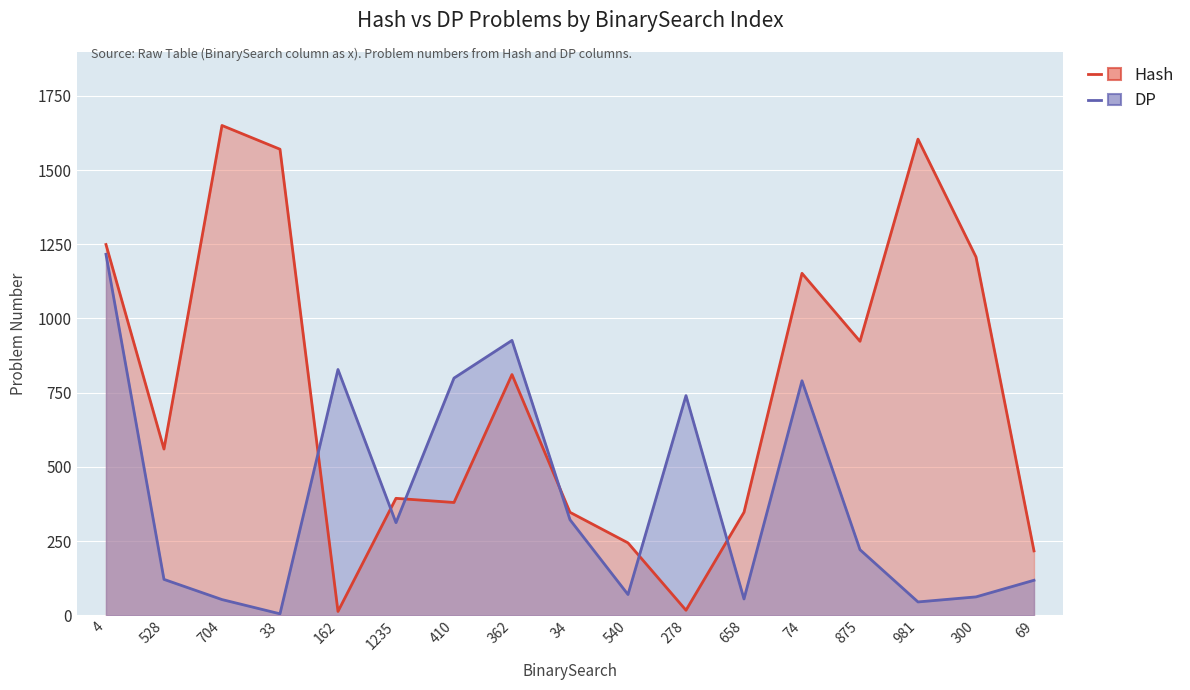

Reading left to right, extract all data points from this chart.

Hash: 4=1249	528=560	704=1650	33=1570	162=13	1235=394	410=380	362=811	34=347	540=244	278=17	658=347	74=1152	875=923	981=1604	300=1207	69=217
DP: 4=1216	528=121	704=53	33=5	162=828	1235=312	410=799	362=926	34=322	540=70	278=740	658=55	74=790	875=221	981=45	300=62	69=118